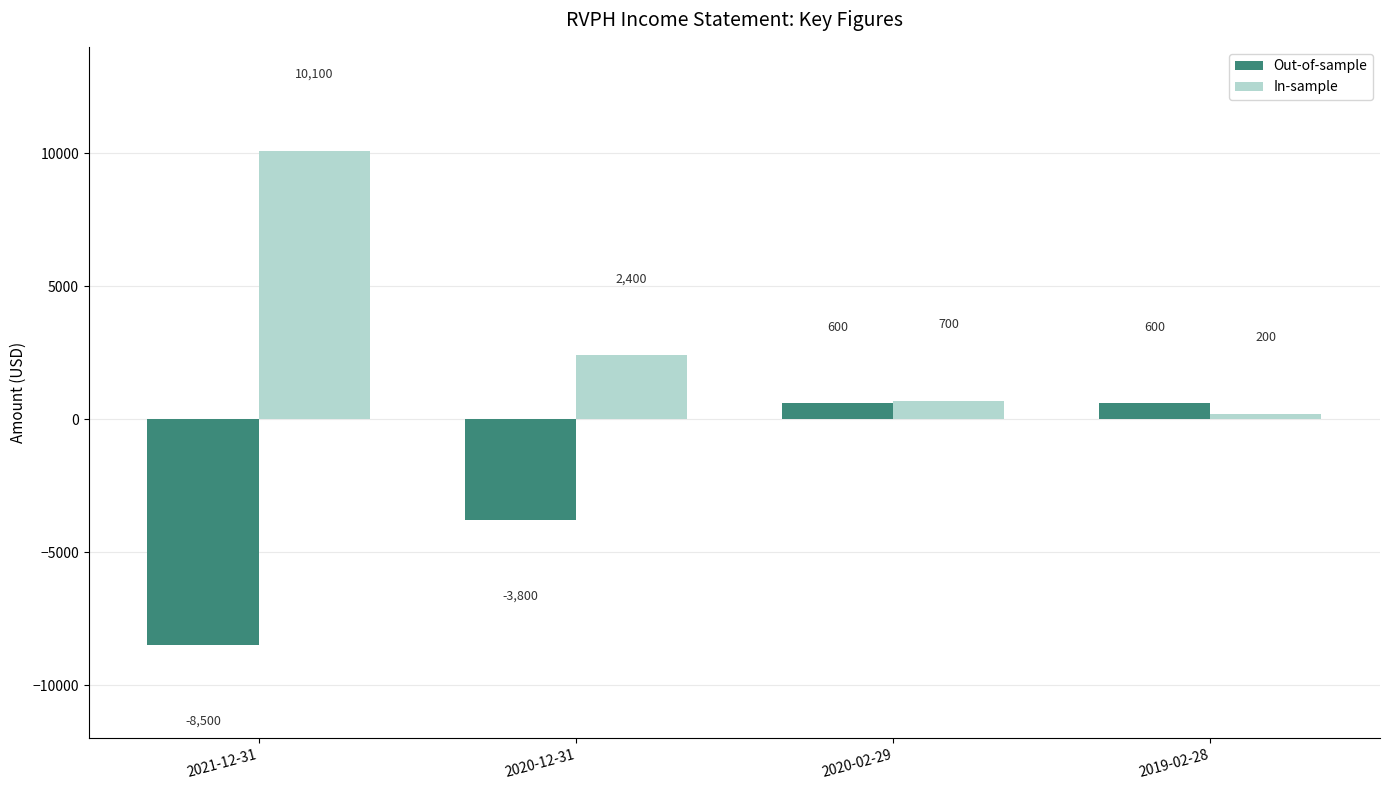

What is the label of the 4th bar from the right?

2021-12-31